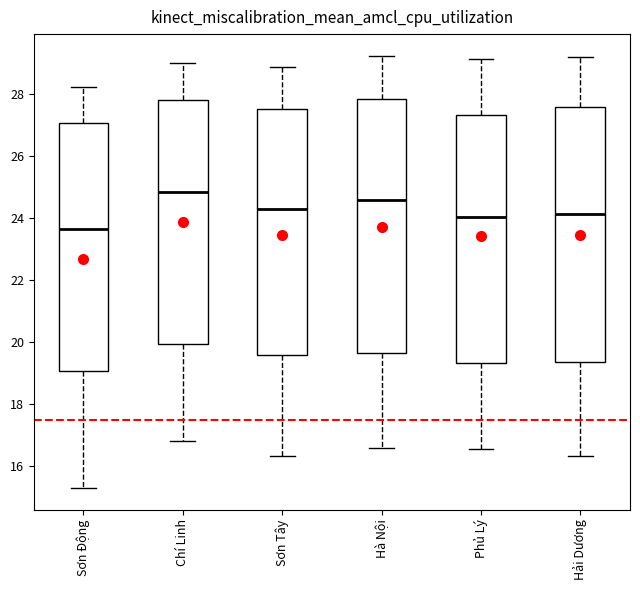

Reading left to right, transcribe this box plot: for each box, give where its median line is, the range the box spans, and where its two whiskers end, as read against the y-axis. The values are not printed on the chart, so give them approximately, as read against the axis.

Sơn Động: median 23.6, box 19.0 to 27.0, whiskers 15.4 to 28.2
Chí Linh: median 24.8, box 20.0 to 27.8, whiskers 16.8 to 29.0
Sơn Tây: median 24.2, box 19.6 to 27.4, whiskers 16.4 to 28.8
Hà Nội: median 24.6, box 19.6 to 27.8, whiskers 16.6 to 29.2
Phủ Lý: median 24.0, box 19.4 to 27.4, whiskers 16.6 to 29.2
Hải Dương: median 24.2, box 19.4 to 27.6, whiskers 16.4 to 29.2